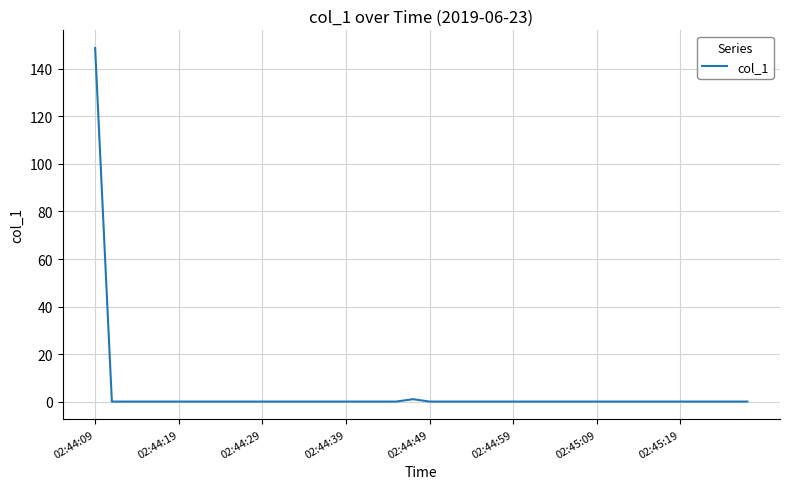

What is the maximum value shown in the chart?

148.8